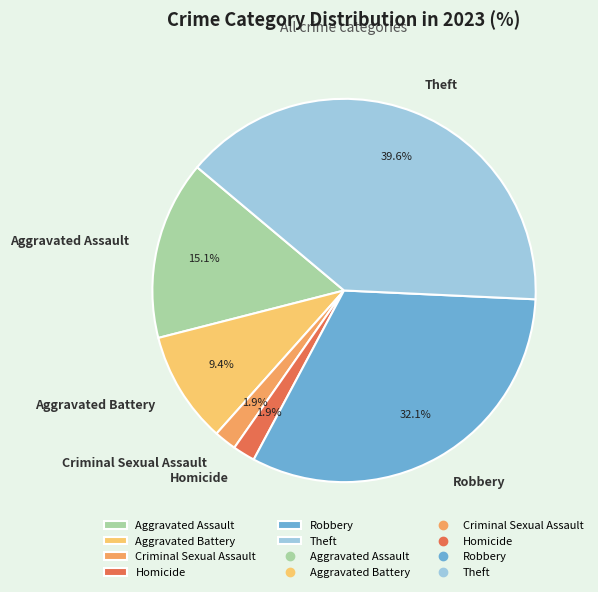

Is it true that Theft is 40% of the pie?

True